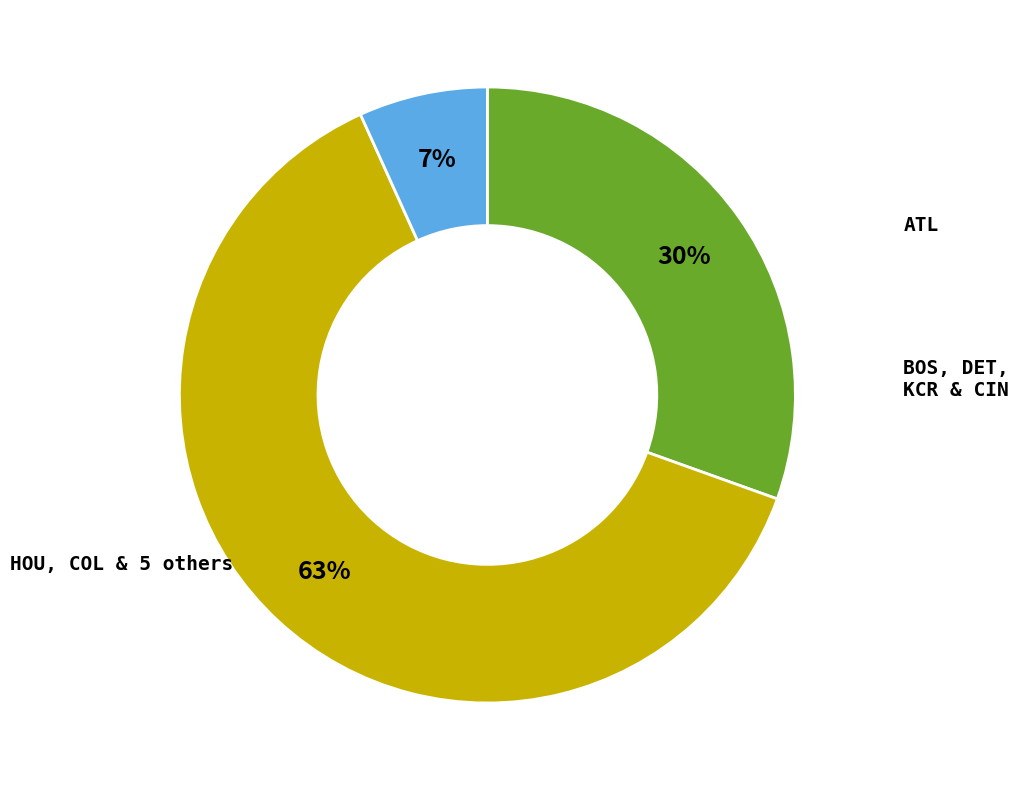

To the nearest percent, what is the average slice percentage?

33%